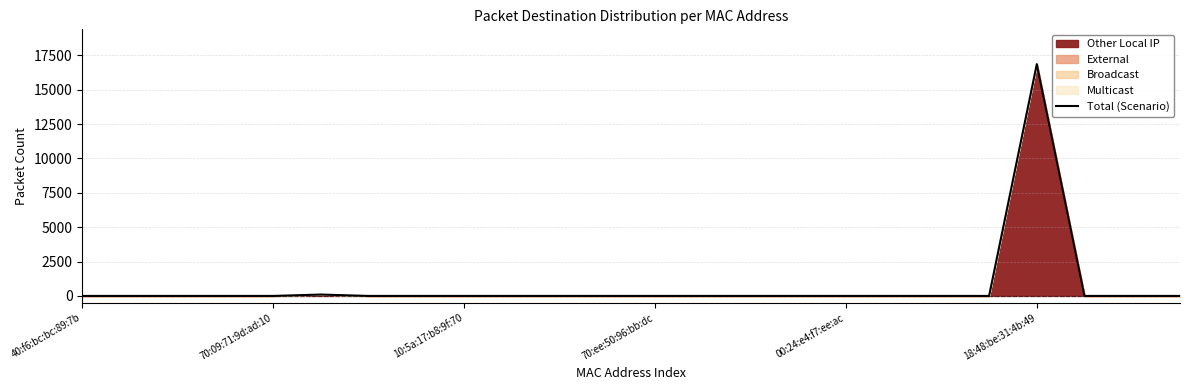

What is the difference between the maximum and minimum values?

16859